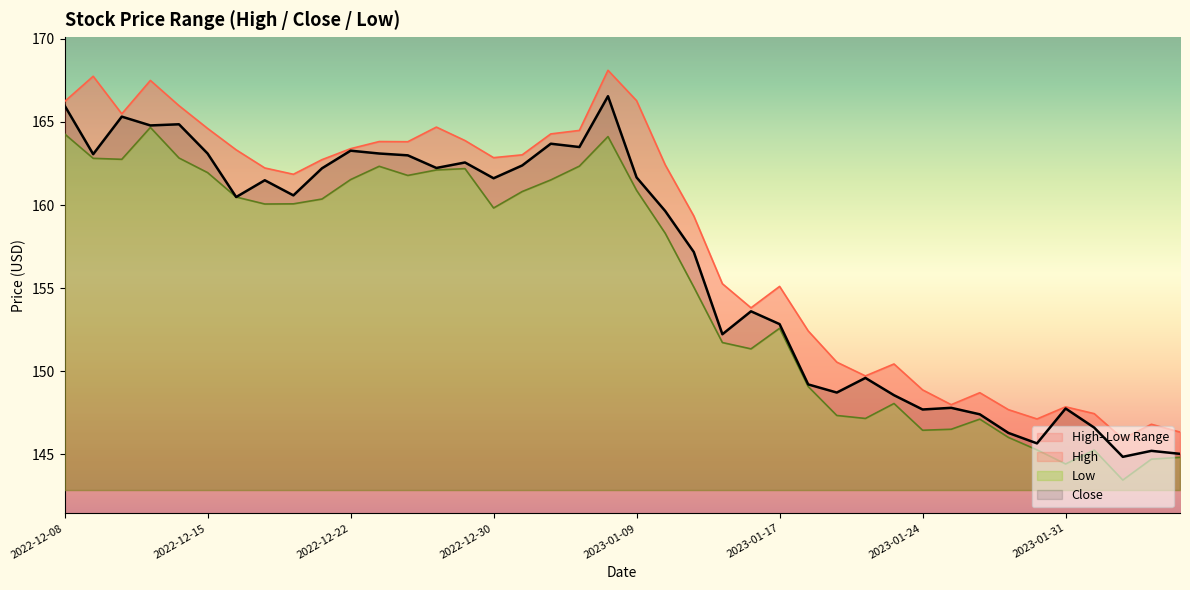

Reading right to left, transcribe all the data shown in this chart.

High: 2023-02-06=146.3	2023-02-03=146.8	2023-02-02=145.9	2023-02-01=147.4	2023-01-31=147.9	2023-01-30=147.1	2023-01-27=147.7	2023-01-26=148.7	2023-01-25=148.0	2023-01-24=148.9	2023-01-23=150.4	2023-01-20=149.7	2023-01-19=150.5	2023-01-18=152.4	2023-01-17=155.1	2023-01-13=153.8	2023-01-12=155.3	2023-01-11=159.3	2023-01-10=162.4	2023-01-09=166.3	2023-01-06=168.1	2023-01-05=164.5	2023-01-04=164.3	2023-01-03=163.0	2022-12-30=162.9	2022-12-29=163.9	2022-12-28=164.7	2022-12-27=163.8	2022-12-23=163.8	2022-12-22=163.4	2022-12-21=162.7	2022-12-20=161.9	2022-12-19=162.2	2022-12-16=163.3	2022-12-15=164.6	2022-12-14=166.0	2022-12-13=167.5	2022-12-12=165.5	2022-12-09=167.8	2022-12-08=166.2
Low: 2023-02-06=144.8	2023-02-03=144.7	2023-02-02=143.4	2023-02-01=145.2	2023-01-31=144.4	2023-01-30=145.3	2023-01-27=146.0	2023-01-26=147.1	2023-01-25=146.5	2023-01-24=146.4	2023-01-23=148.1	2023-01-20=147.1	2023-01-19=147.3	2023-01-18=149.1	2023-01-17=152.6	2023-01-13=151.3	2023-01-12=151.7	2023-01-11=155.1	2023-01-10=158.3	2023-01-09=160.9	2023-01-06=164.1	2023-01-05=162.3	2023-01-04=161.5	2023-01-03=160.8	2022-12-30=159.8	2022-12-29=162.2	2022-12-28=162.1	2022-12-27=161.8	2022-12-23=162.3	2022-12-22=161.5	2022-12-21=160.4	2022-12-20=160.1	2022-12-19=160.1	2022-12-16=160.5	2022-12-15=161.9	2022-12-14=162.8	2022-12-13=164.7	2022-12-12=162.8	2022-12-09=162.8	2022-12-08=164.3
Close: 2023-02-06=145.0	2023-02-03=145.2	2023-02-02=144.8	2023-02-01=146.6	2023-01-31=147.8	2023-01-30=145.6	2023-01-27=146.3	2023-01-26=147.4	2023-01-25=147.8	2023-01-24=147.7	2023-01-23=148.6	2023-01-20=149.6	2023-01-19=148.7	2023-01-18=149.2	2023-01-17=152.8	2023-01-13=153.6	2023-01-12=152.2	2023-01-11=157.2	2023-01-10=159.6	2023-01-09=161.7	2023-01-06=166.6	2023-01-05=163.5	2023-01-04=163.7	2023-01-03=162.4	2022-12-30=161.6	2022-12-29=162.6	2022-12-28=162.2	2022-12-27=163.0	2022-12-23=163.1	2022-12-22=163.3	2022-12-21=162.2	2022-12-20=160.6	2022-12-19=161.5	2022-12-16=160.5	2022-12-15=163.1	2022-12-14=164.9	2022-12-13=164.8	2022-12-12=165.3	2022-12-09=163.1	2022-12-08=166.0